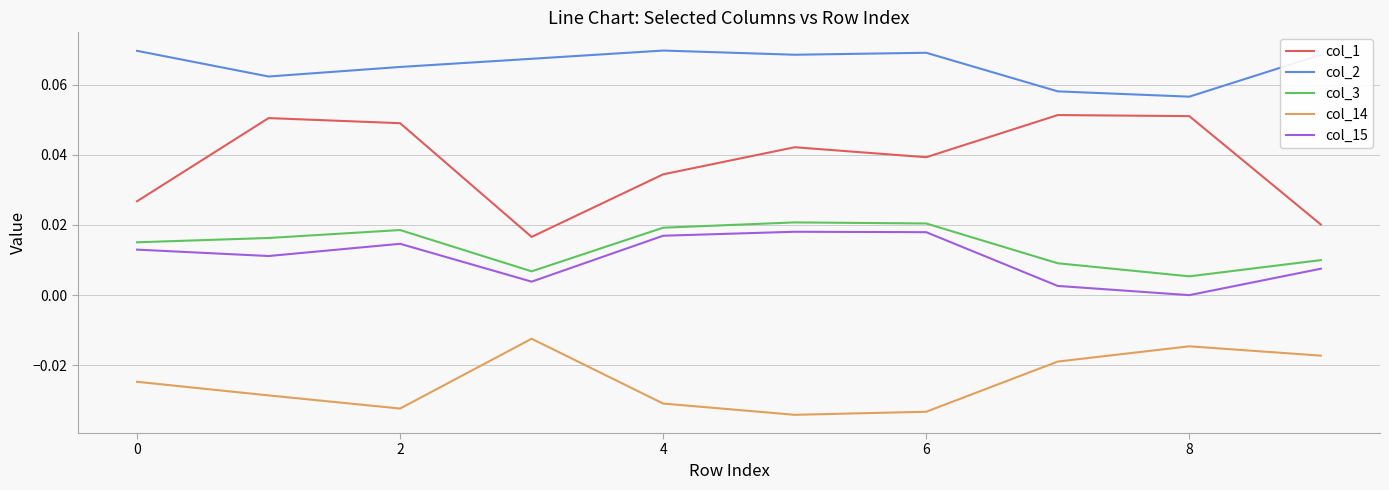

True or false: col_3 and col_2 cross at least once.

False